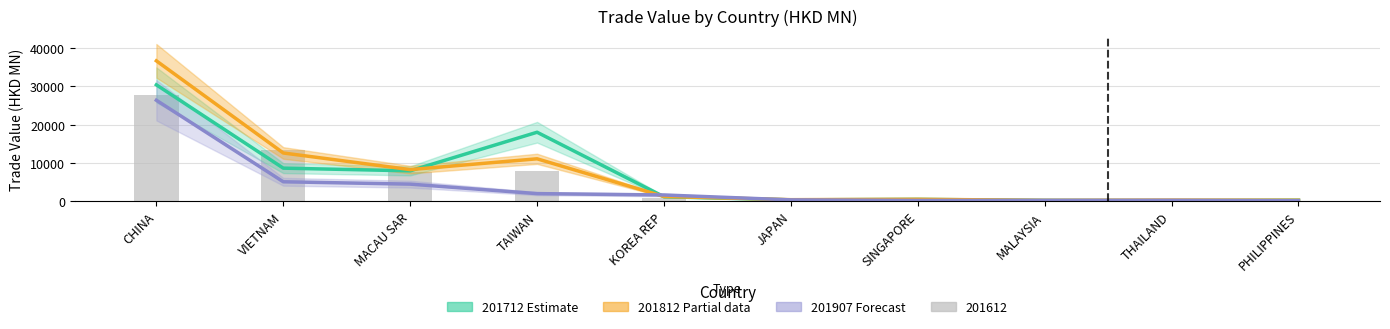

What is the approximate value of 201712 (Estimate) at TAIWAN?

17992.3